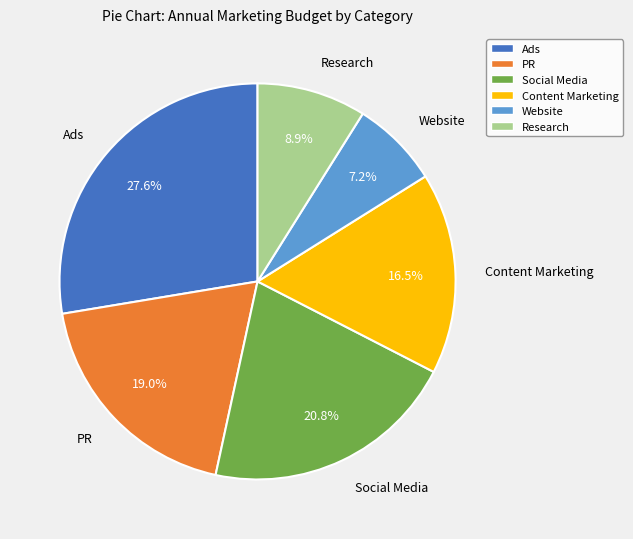

How many segments does this pie chart have?

6